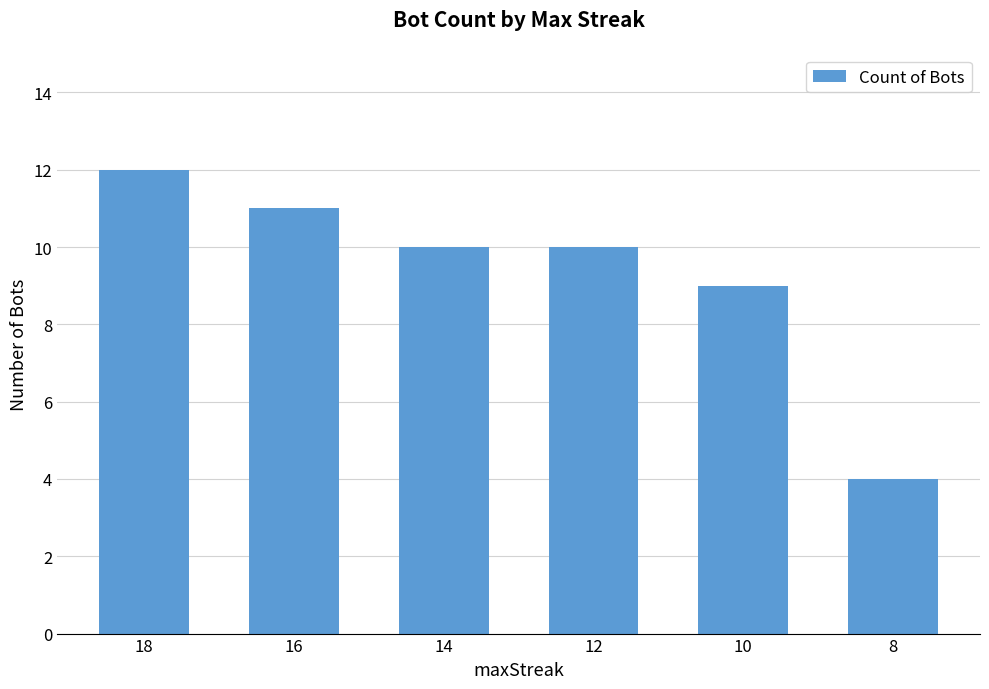

What is the smallest value displayed?

4